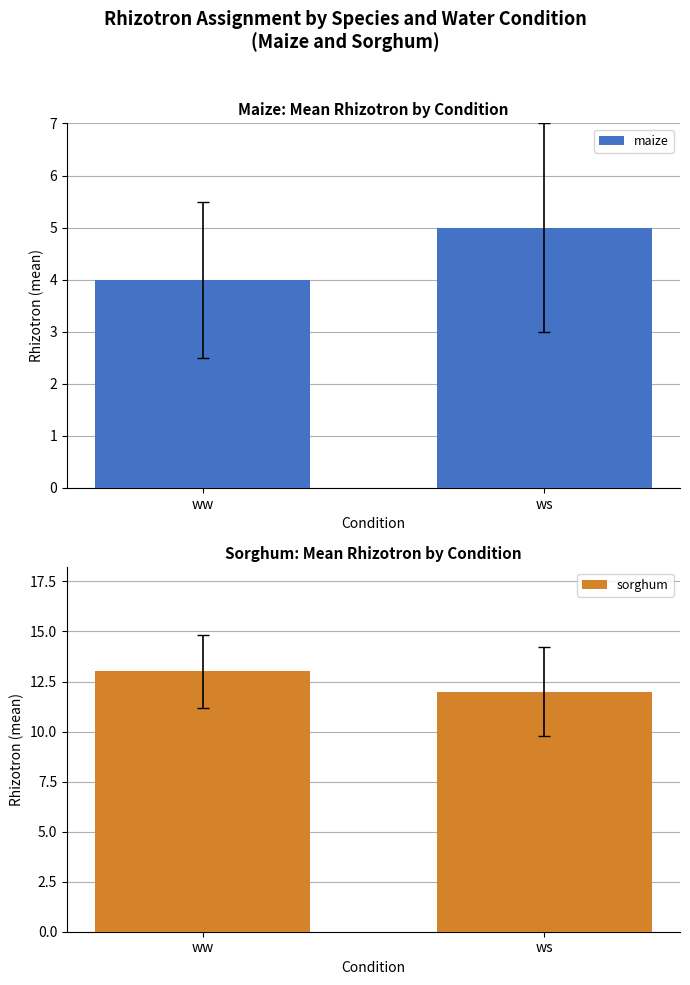

Reading left to right, list all the values displayed in this chart.

maize: ww=4	ws=5
sorghum: ww=13	ws=12